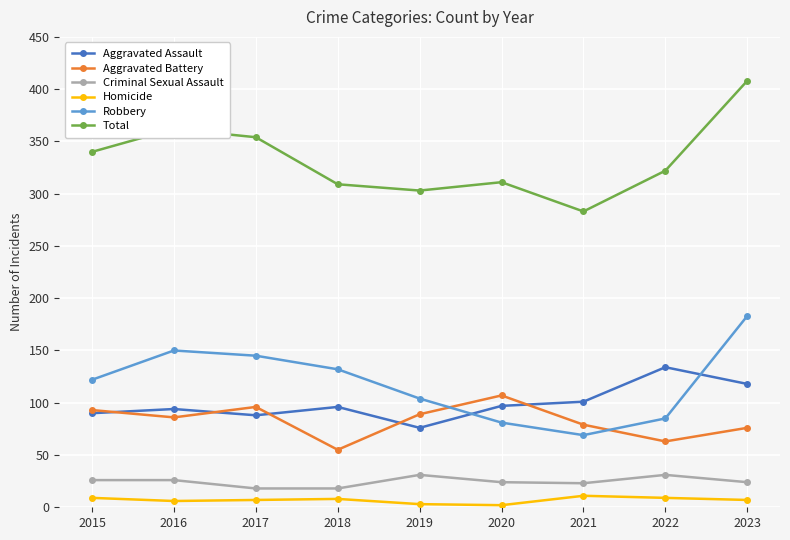

True or false: Aggravated Battery has more than 2 interior local peaks.

False